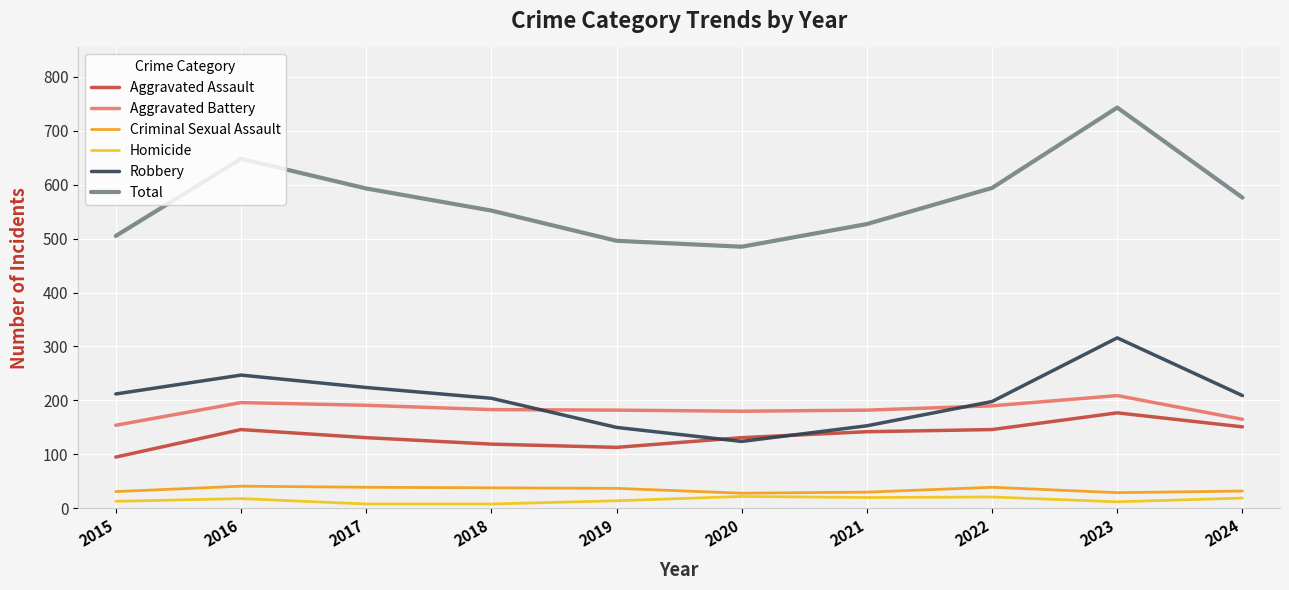

At which category is the sum across all series the highest?

2023